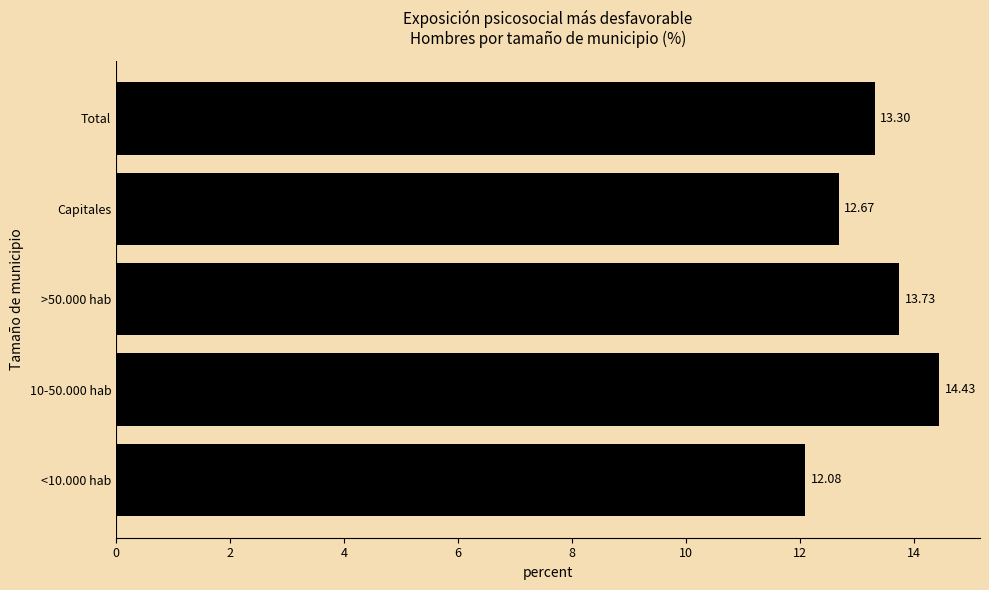

Rank the categories by value from highest to lowest.

10-50.000 hab, >50.000 hab, Total, Capitales, <10.000 hab